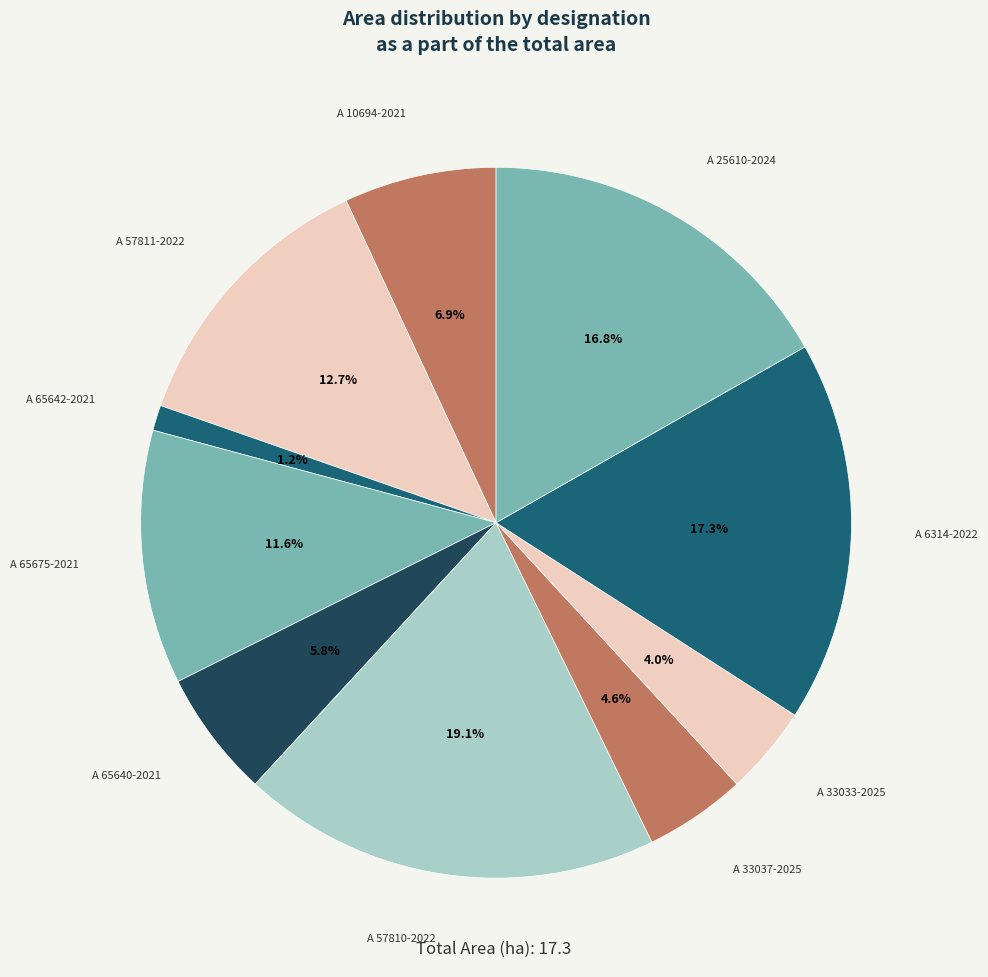

How many segments does this pie chart have?

10